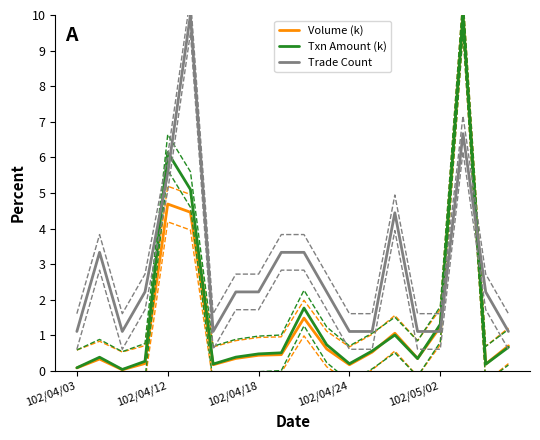

Is the value of Trade Count at 5 greater than the value of Txn Amount (k) at 13?

Yes